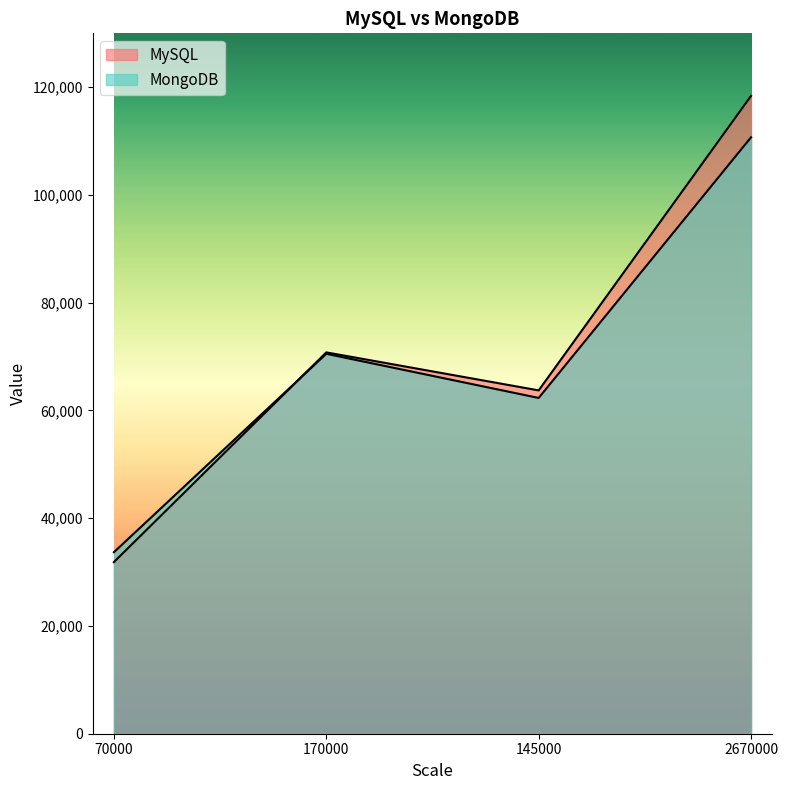

Reading right to left, transcribe all the data shown in this chart.

MySQL: 118401	63726	70781	31854
MongoDB: 110707	62323	70518	33686